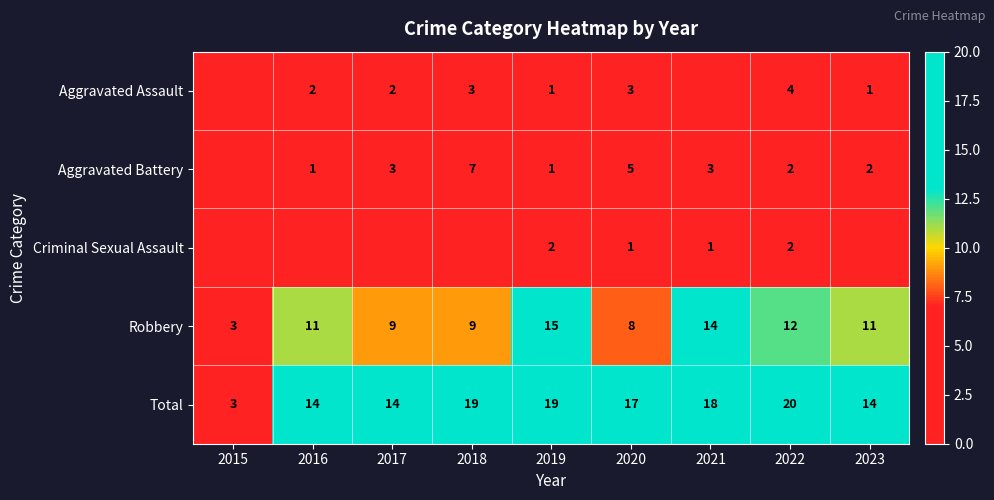

Which category has the lowest value across all series?

2015